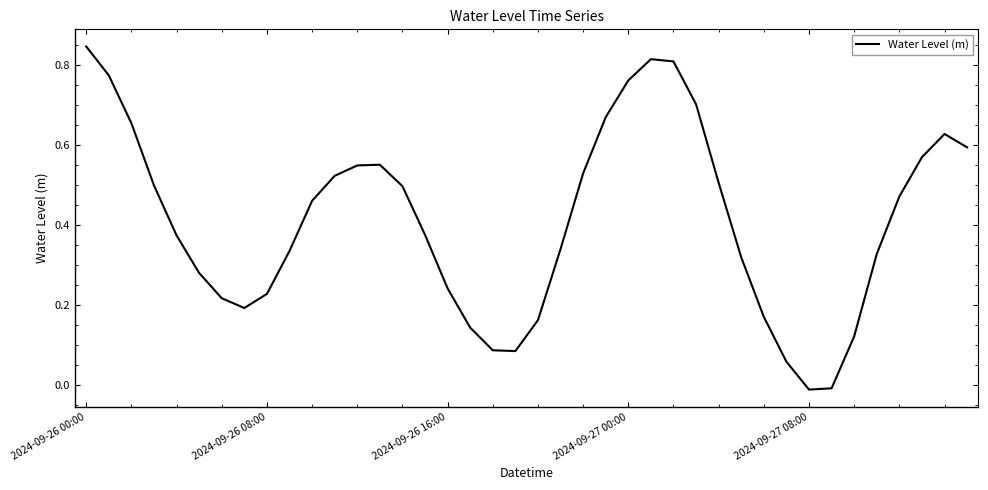

What is the difference between the maximum and second lowest values?

0.9